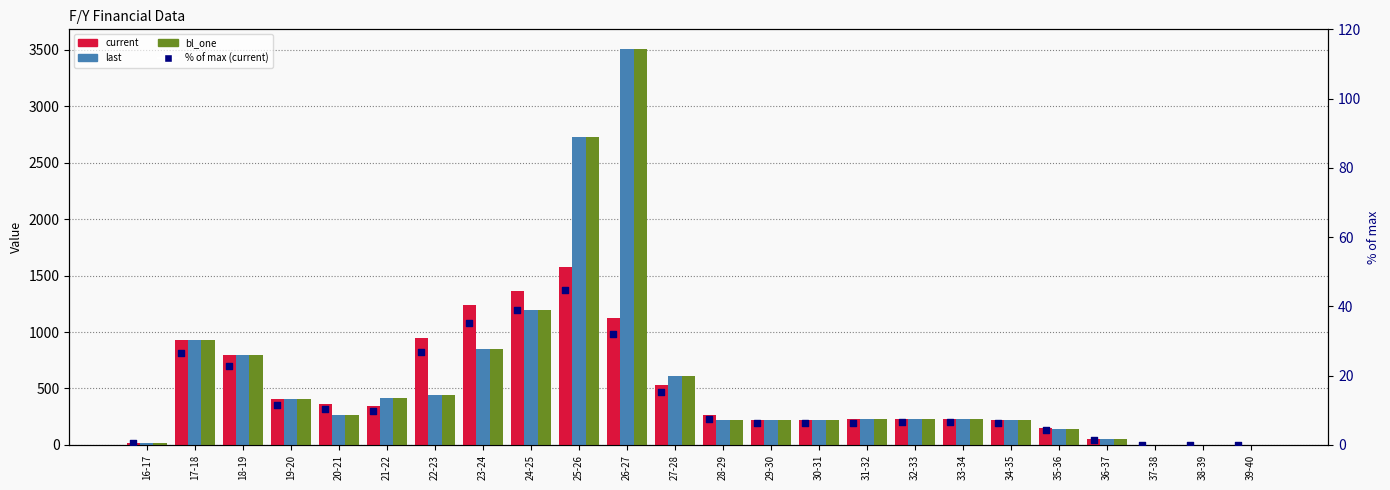

At which category is the sum across all series the highest?

26-27